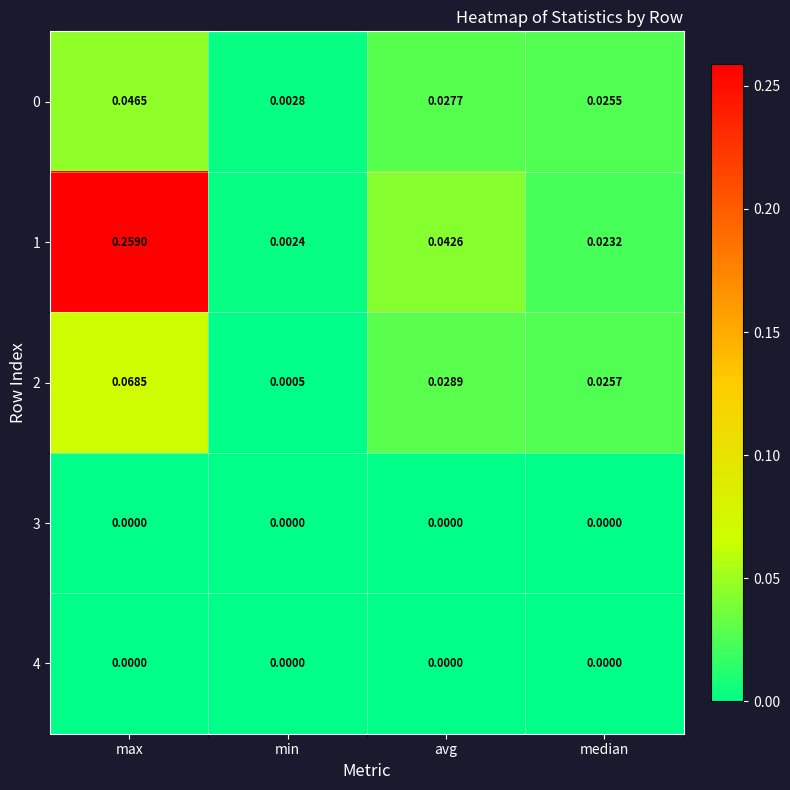

List the labels in order of 2 value, smallest first.

min, median, avg, max